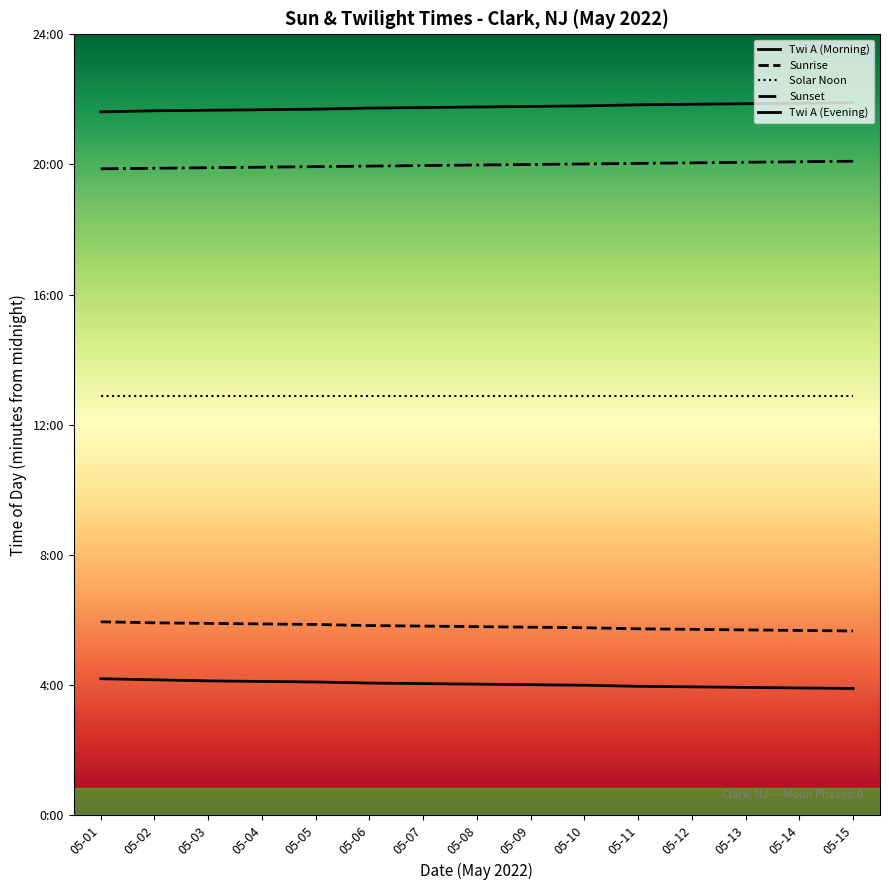

Reading left to right, extract all data points from this chart.

Twi A (Morning): 252	250	248	247	246	244	243	242	241	240	238	237	236	235	234
Sunrise: 357	355	354	353	352	350	349	348	347	346	344	343	342	341	340
Solar Noon: 774	774	774	774	774	774	774	774	774	774	774	774	774	774	774
Sunset: 1192	1193	1194	1195	1196	1197	1198	1199	1200	1201	1202	1203	1204	1205	1206
Twi A (Evening): 1297	1299	1300	1301	1302	1304	1305	1306	1307	1308	1310	1311	1312	1313	1314